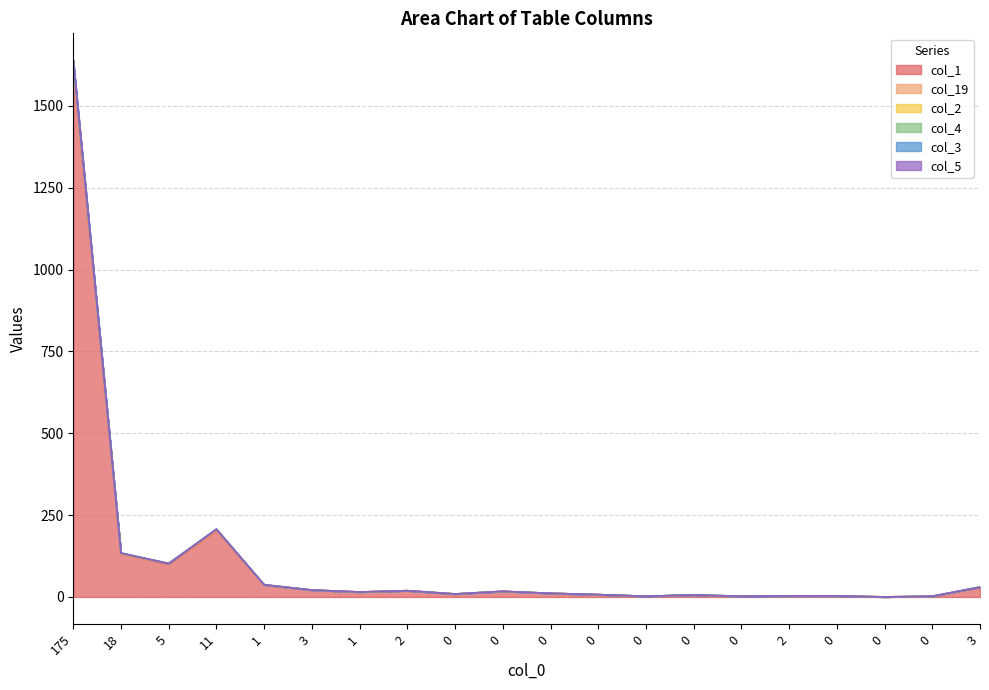

Does the chart display data point markers on the line(s)?

No